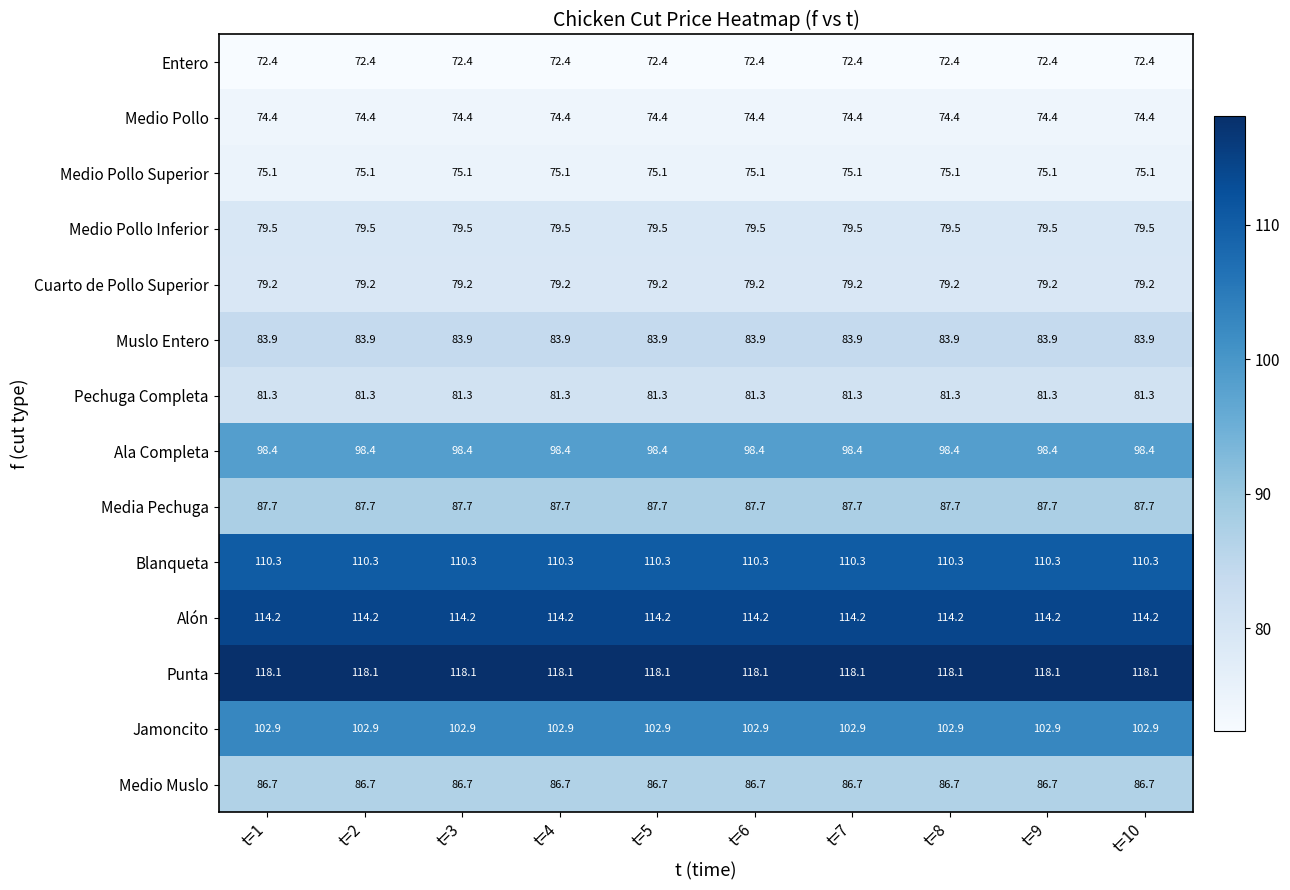

What is the highest value of the Medio Pollo series?

74.4